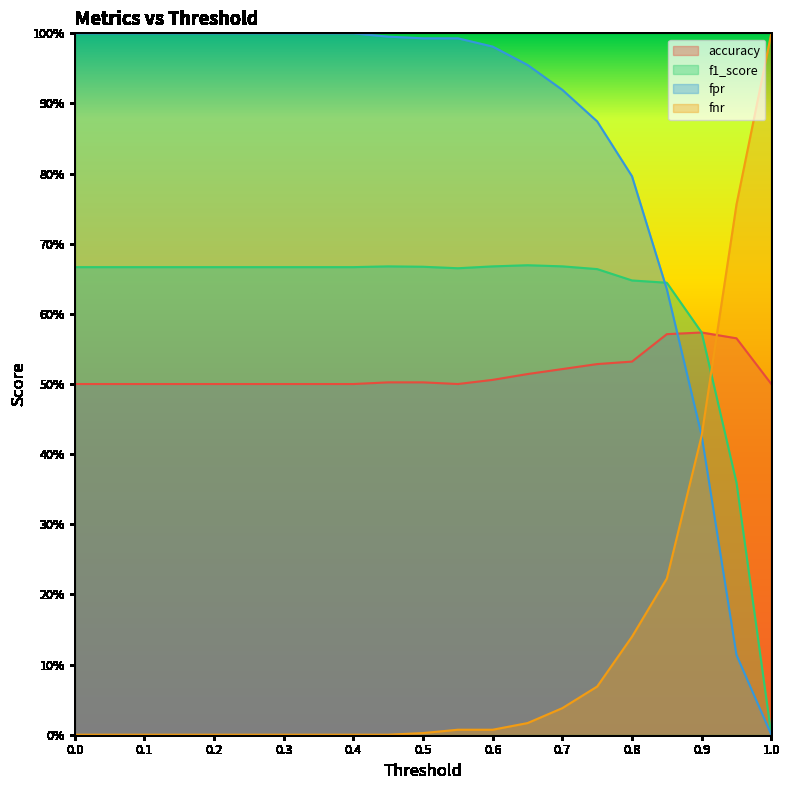

True or false: accuracy and fpr intersect in this chart.

True